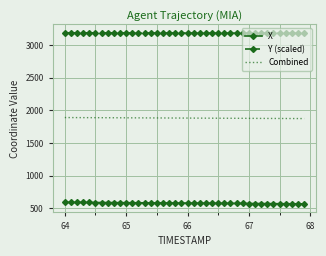

True or false: Y (scaled) and Combined cross at least once.

False